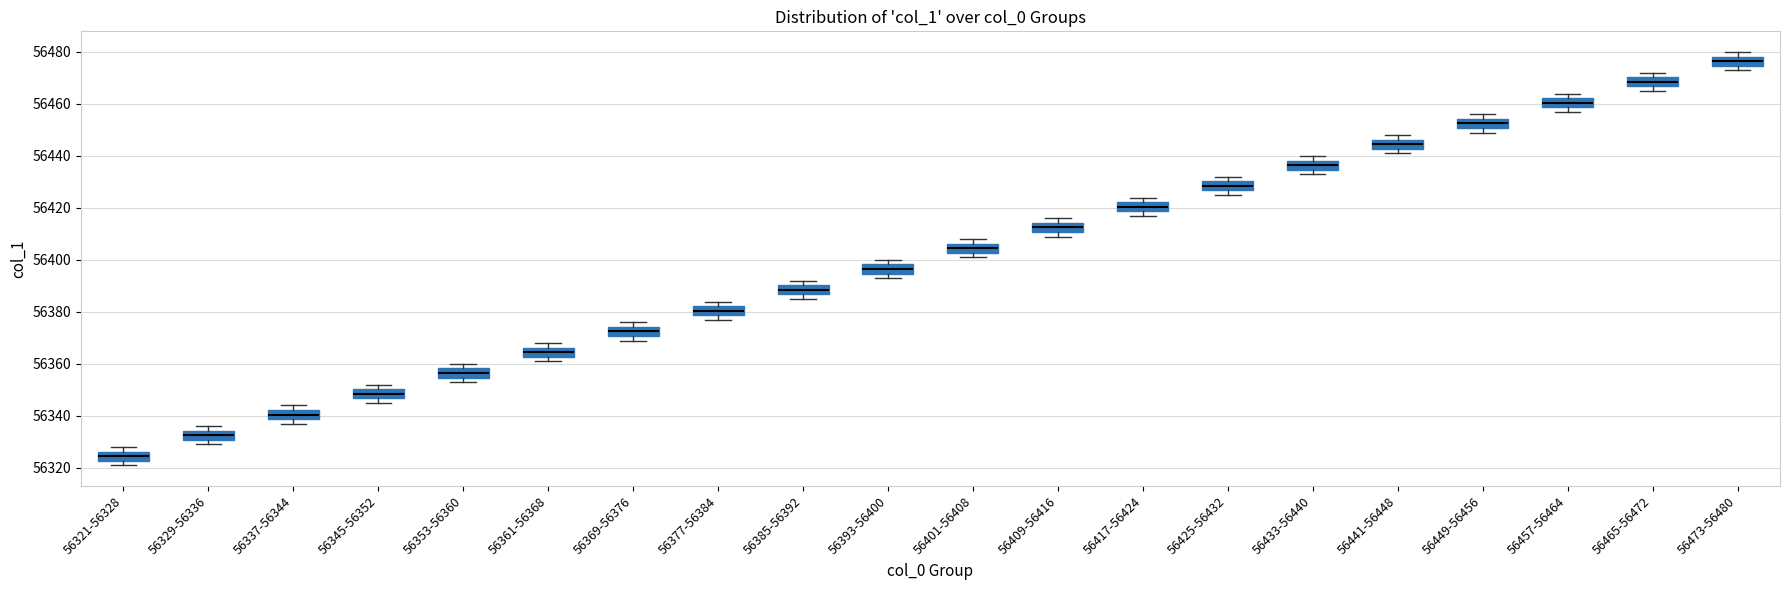

Reading left to right, read every box against the y-axis: the position of its median line, the range the box covers, and the ends of its whiskers. The values are not printed on the chart, so give them approximately, as read against the axis.

56321-56328: median 56324, box 56322 to 56326, whiskers 56322 (just below the box's lower edge) to 56328
56329-56336: median 56332, box 56330 to 56334, whiskers 56330 (just below the box's lower edge) to 56336
56337-56344: median 56340, box 56338 to 56342, whiskers 56338 (just below the box's lower edge) to 56344
56345-56352: median 56348, box 56346 to 56350, whiskers 56346 (just below the box's lower edge) to 56352
56353-56360: median 56356, box 56354 to 56358, whiskers 56354 (just below the box's lower edge) to 56360
56361-56368: median 56364, box 56362 to 56366, whiskers 56362 (just below the box's lower edge) to 56368
56369-56376: median 56372, box 56370 to 56374, whiskers 56370 (just below the box's lower edge) to 56376
56377-56384: median 56380, box 56378 to 56382, whiskers 56378 (just below the box's lower edge) to 56384
56385-56392: median 56388, box 56386 to 56390, whiskers 56386 (just below the box's lower edge) to 56392
56393-56400: median 56396, box 56394 to 56398, whiskers 56394 (just below the box's lower edge) to 56400
56401-56408: median 56404, box 56402 to 56406, whiskers 56402 (just below the box's lower edge) to 56408
56409-56416: median 56412, box 56410 to 56414, whiskers 56410 (just below the box's lower edge) to 56416
56417-56424: median 56420, box 56418 to 56422, whiskers 56418 (just below the box's lower edge) to 56424
56425-56432: median 56428, box 56426 to 56430, whiskers 56426 (just below the box's lower edge) to 56432
56433-56440: median 56436, box 56434 to 56438, whiskers 56434 (just below the box's lower edge) to 56440
56441-56448: median 56444, box 56442 to 56446, whiskers 56442 (just below the box's lower edge) to 56448
56449-56456: median 56452, box 56450 to 56454, whiskers 56450 (just below the box's lower edge) to 56456
56457-56464: median 56460, box 56458 to 56462, whiskers 56458 (just below the box's lower edge) to 56464
56465-56472: median 56468, box 56466 to 56470, whiskers 56466 (just below the box's lower edge) to 56472
56473-56480: median 56476, box 56474 to 56478, whiskers 56474 (just below the box's lower edge) to 56480